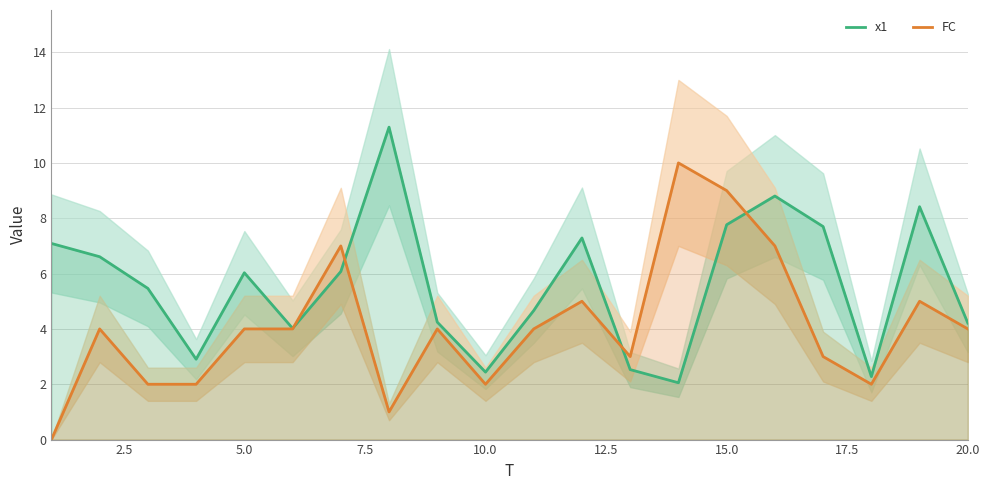

What is the minimum value for x1?

2.1